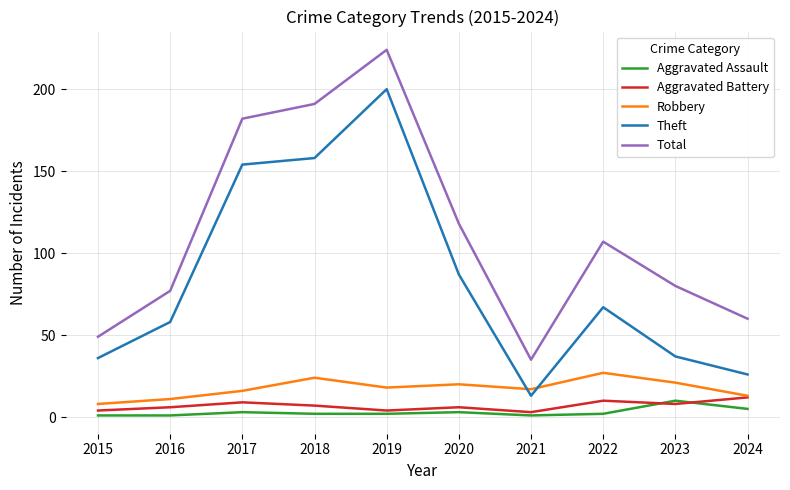

The Aggravated Assault series shows 2 at 2019. True or false?

True